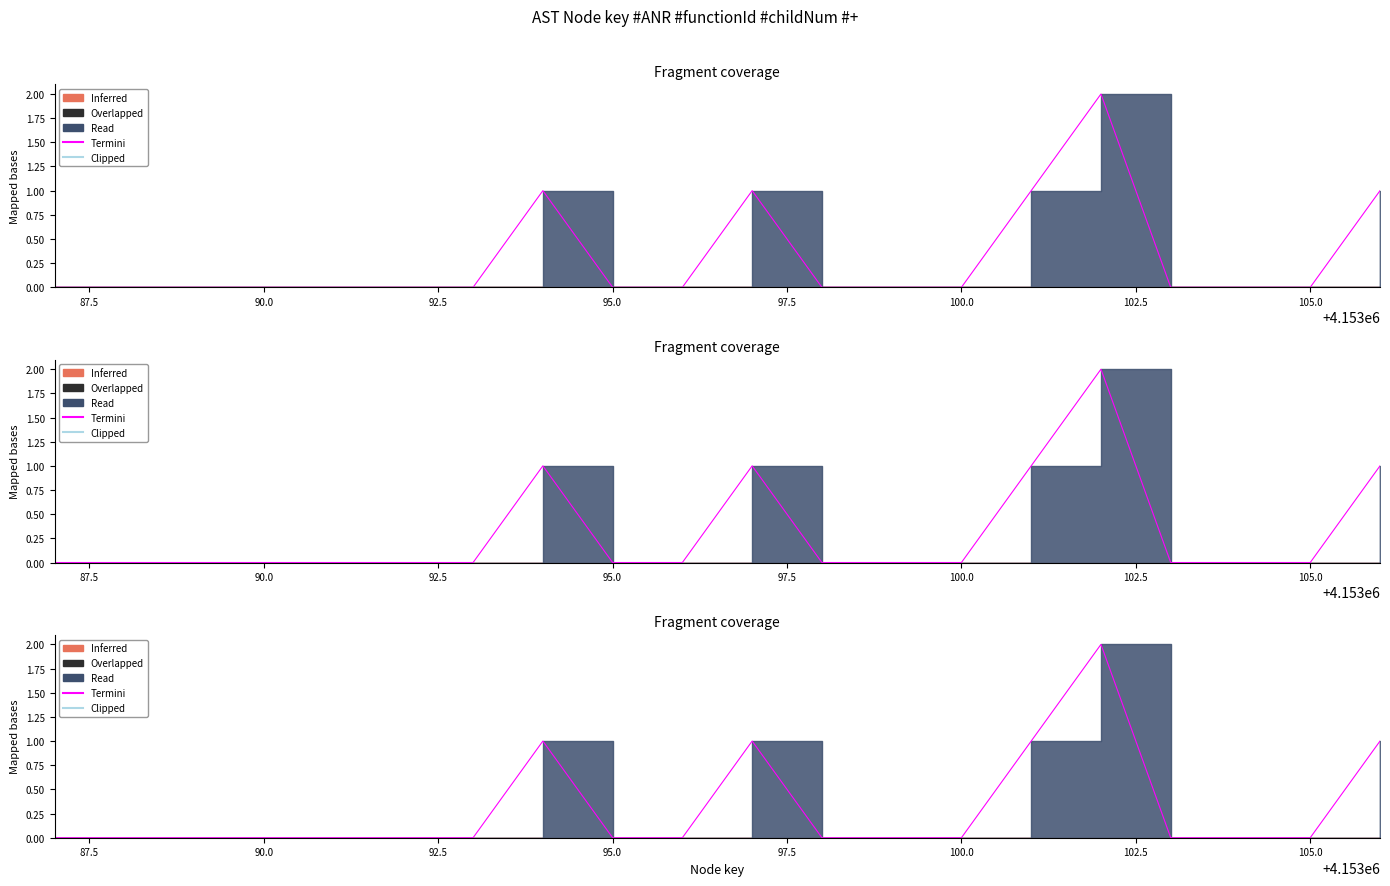

How many data points does each series have?

20